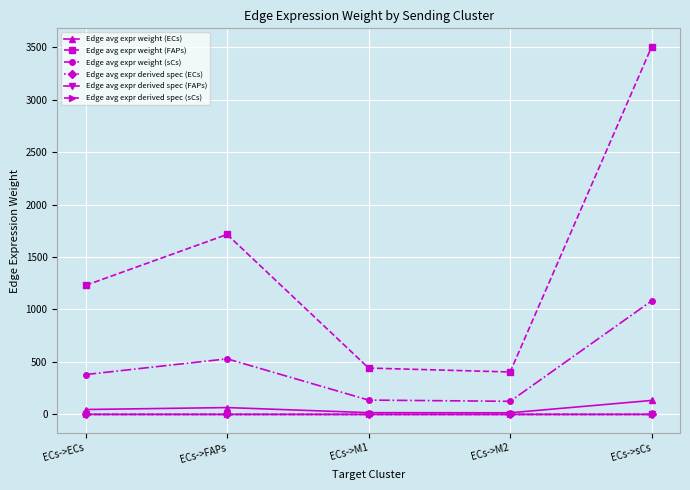

True or false: Edge avg expr derived spec (sCs) and Edge avg expr derived spec (ECs) intersect in this chart.

False